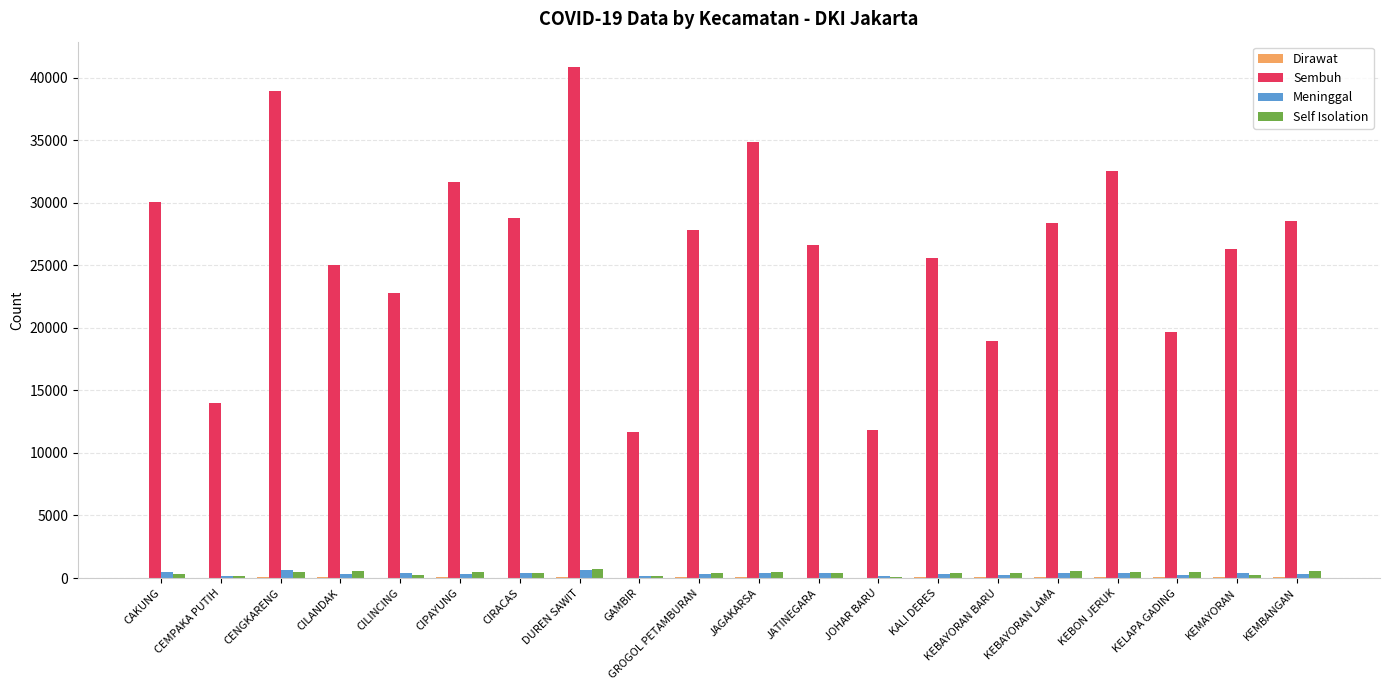

What is the spread (max minus min) of values at KALI DERES?

25506